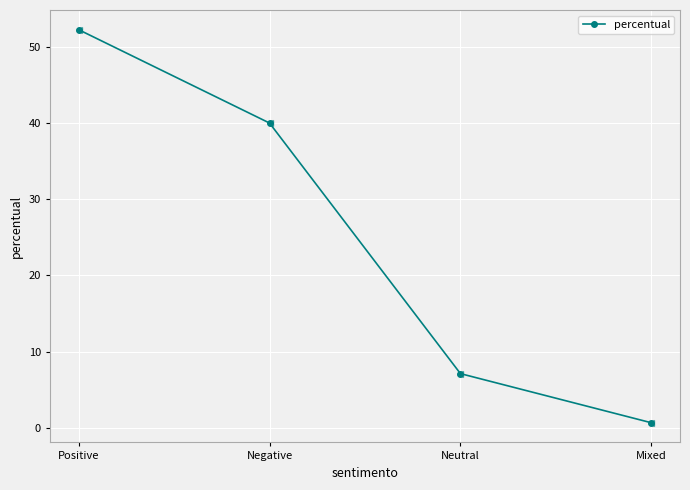

Between Mixed and Positive, which is larger?

Positive